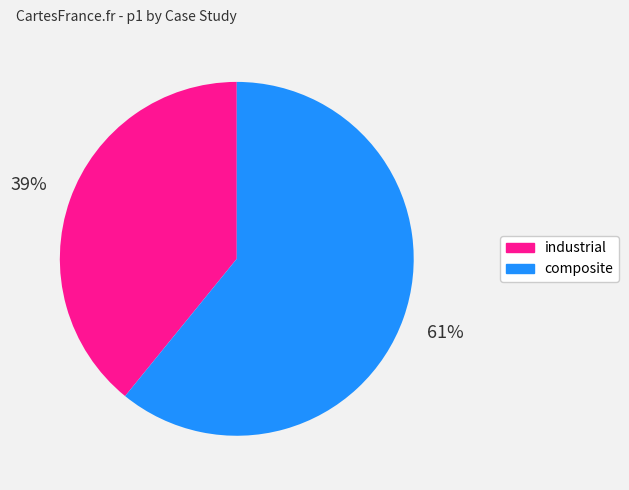

To the nearest percent, what is the difference between the largest and smallest slice percentages?

22%